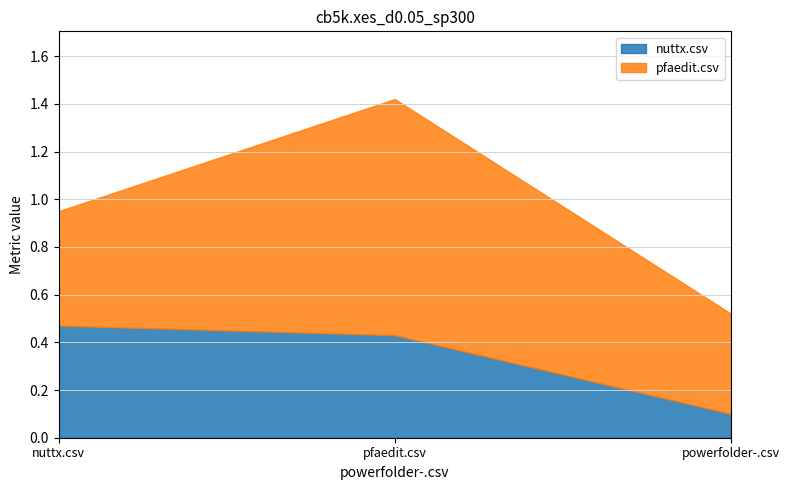

The nuttx.csv series shows 0.4 at pfaedit.csv. True or false?

True